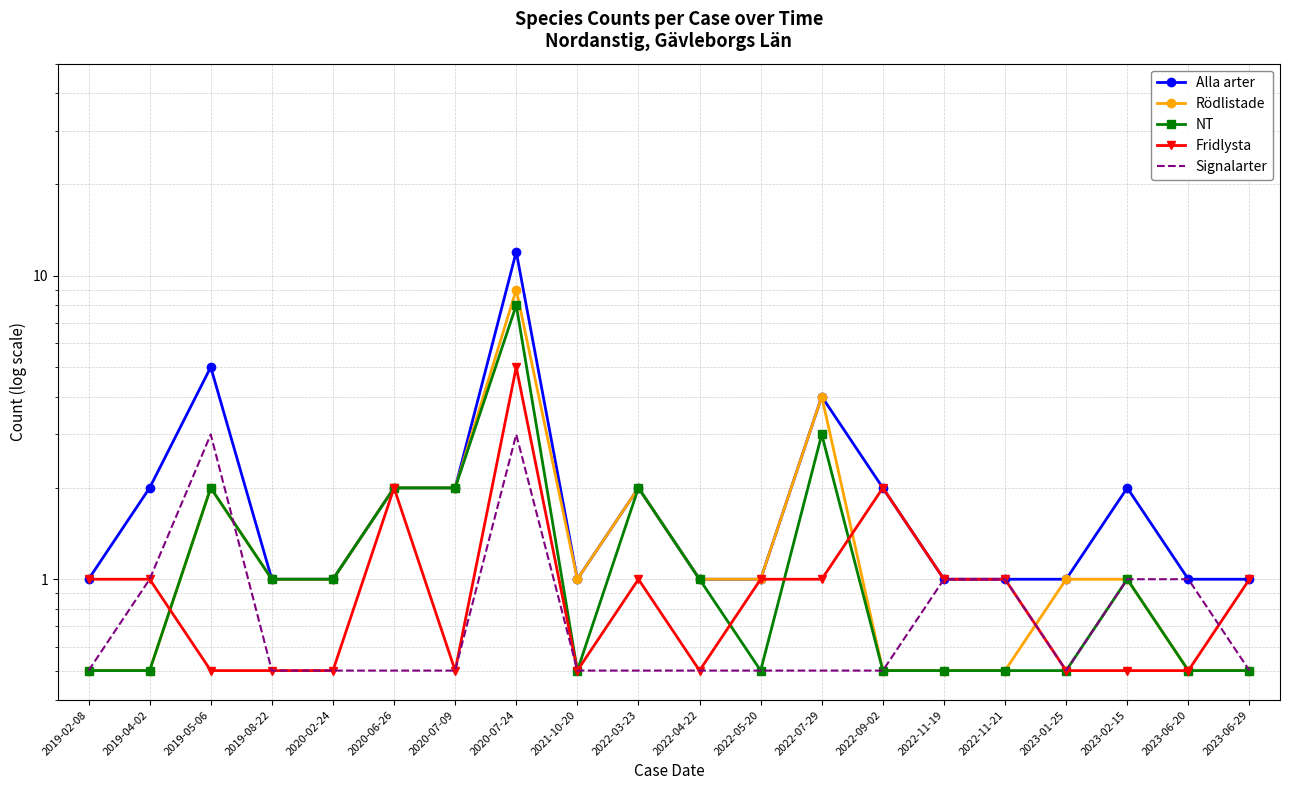

How many lines are shown in the chart?

5